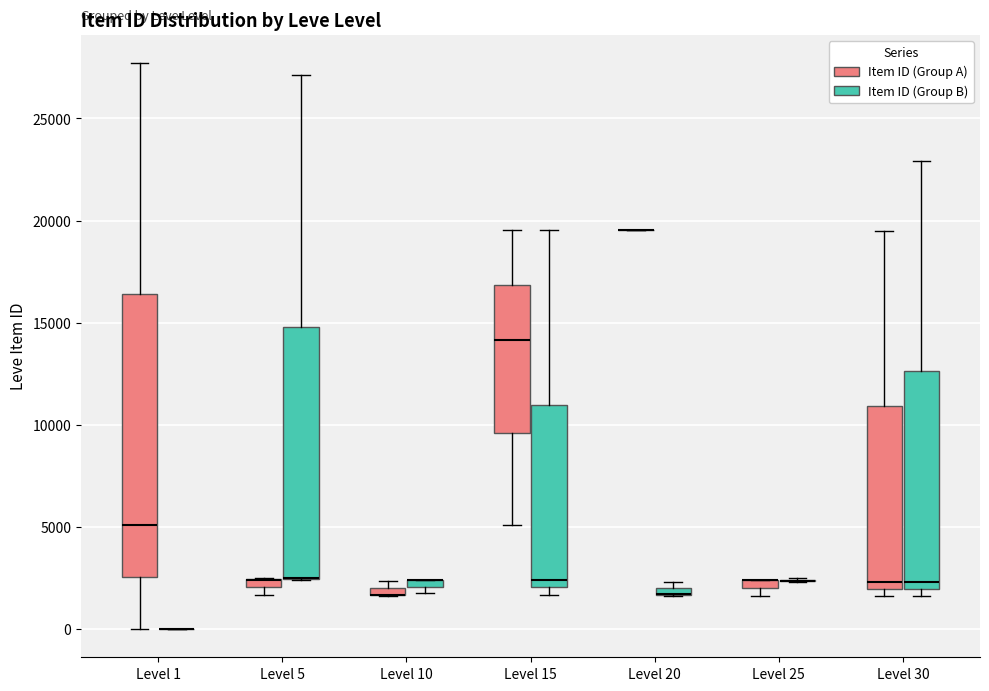

Where is the upper edge of the box for Level 30 (Item ID (Group A)) on the y-axis? The values are not printed on the chart, so give them approximately, as read against the axis.

11000